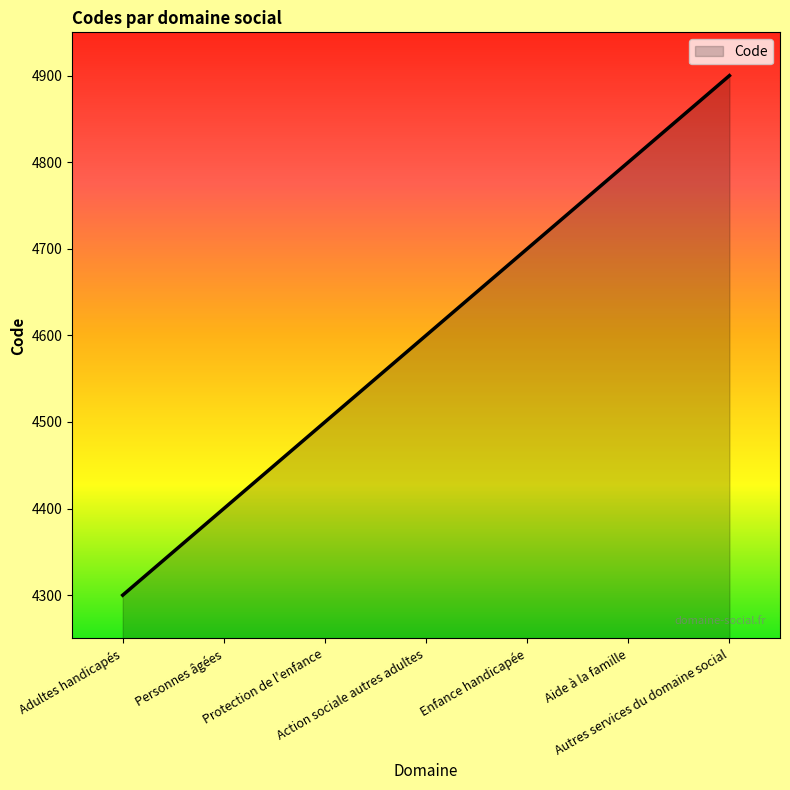

What is the ratio of the value at Personnes âgées to the value at Enfance handicapée?

0.9